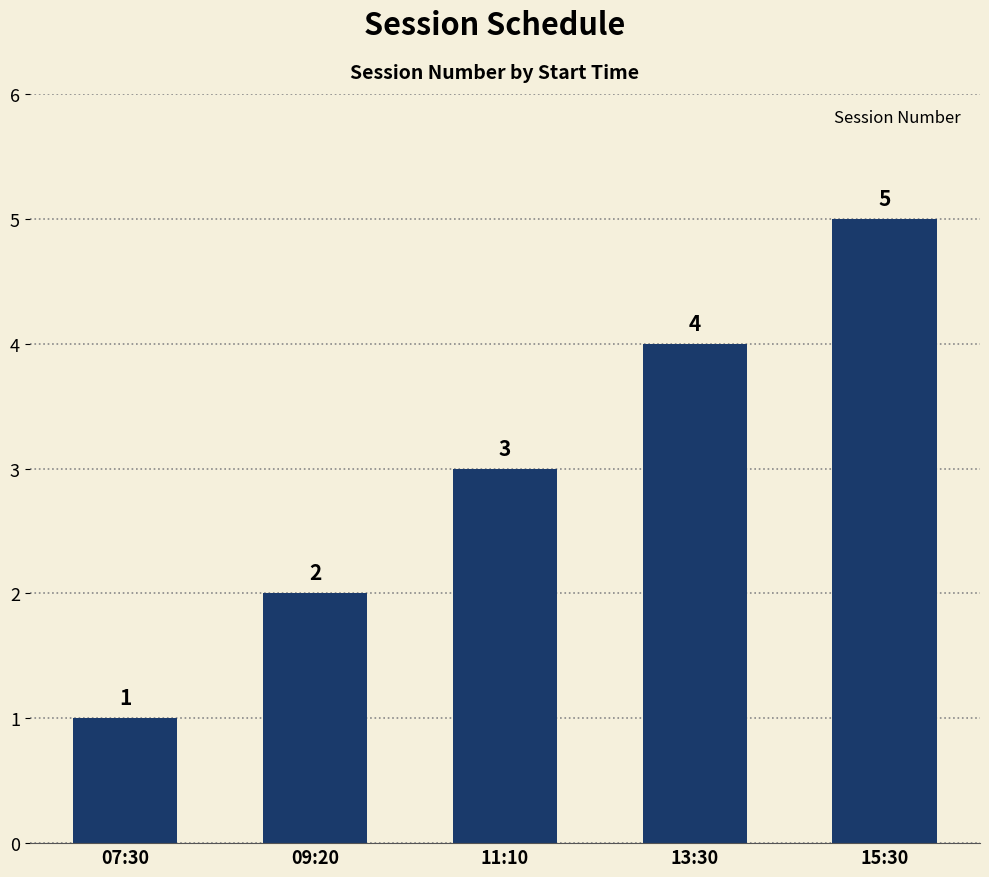

Reading left to right, transcribe all the data shown in this chart.

1	2	3	4	5